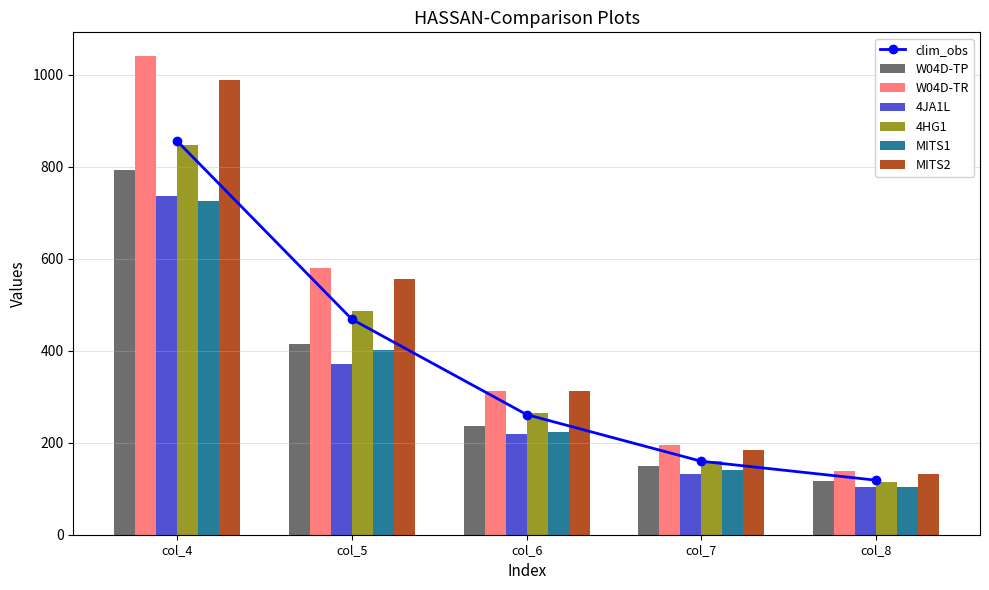

At which label does W04D-TP reach its peak?

col_4